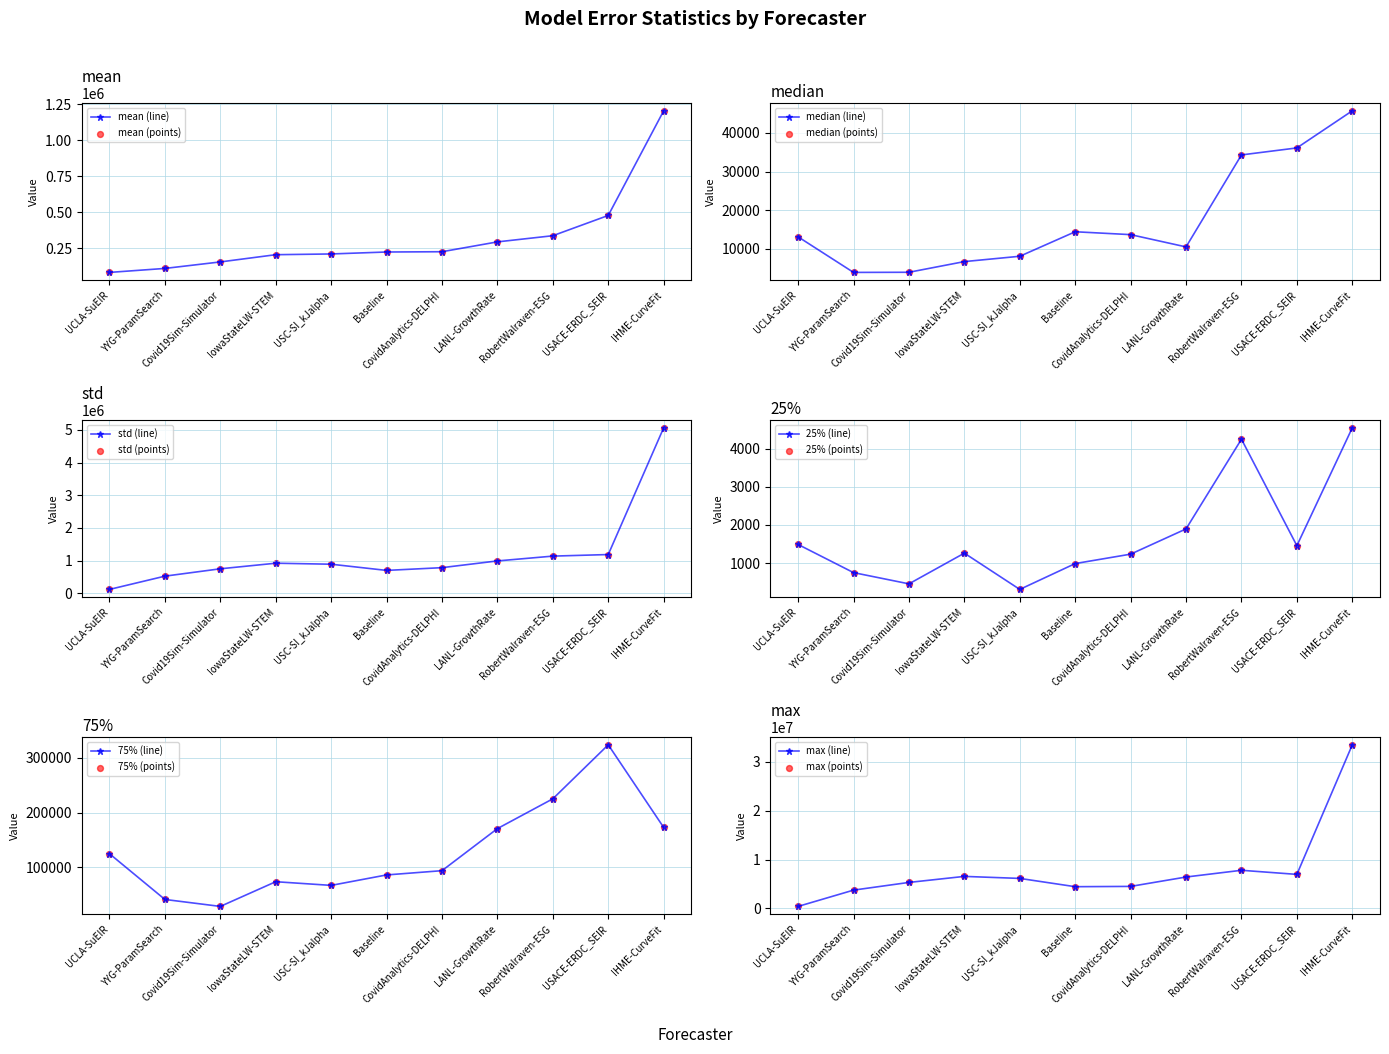

Which series contains the highest Y value?

max